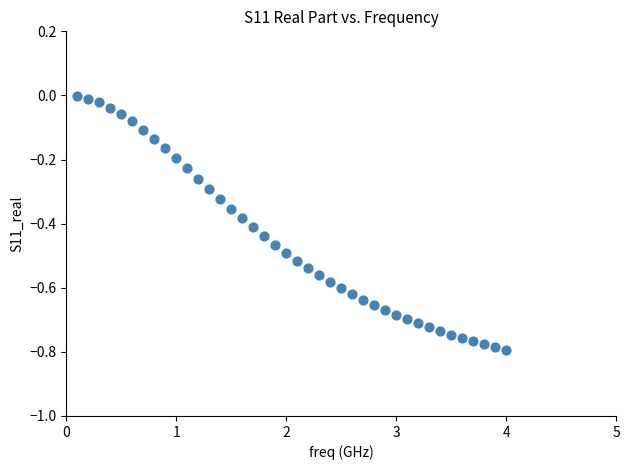

What is the range of Y values (max minus min)?

0.8